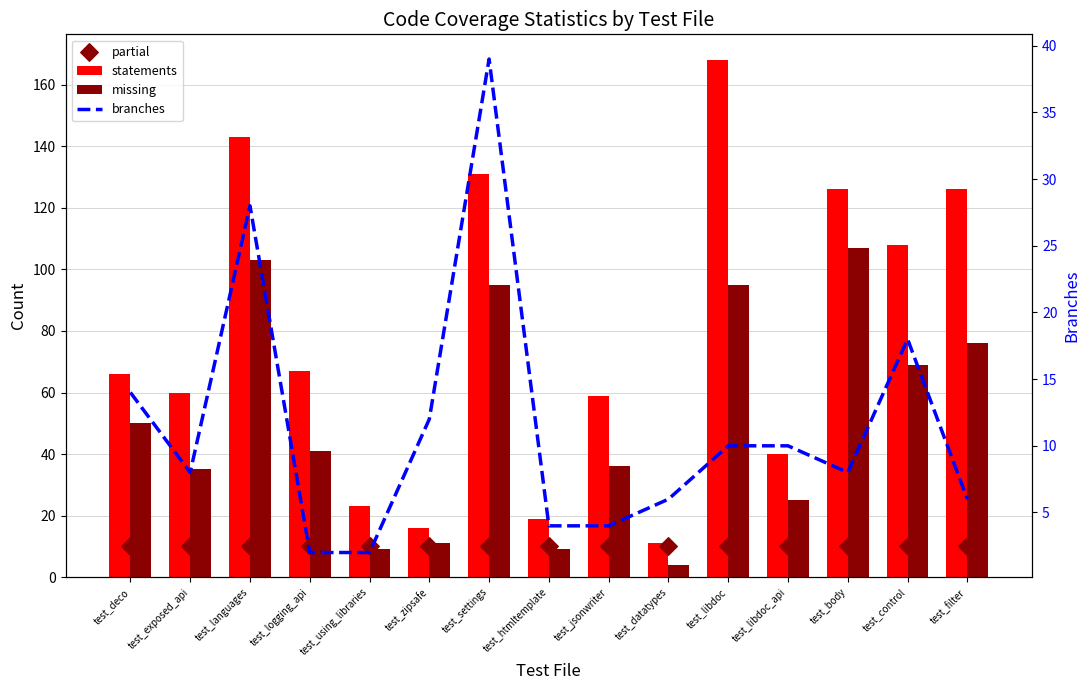

Which series reaches the maximum Y coordinate?

statements